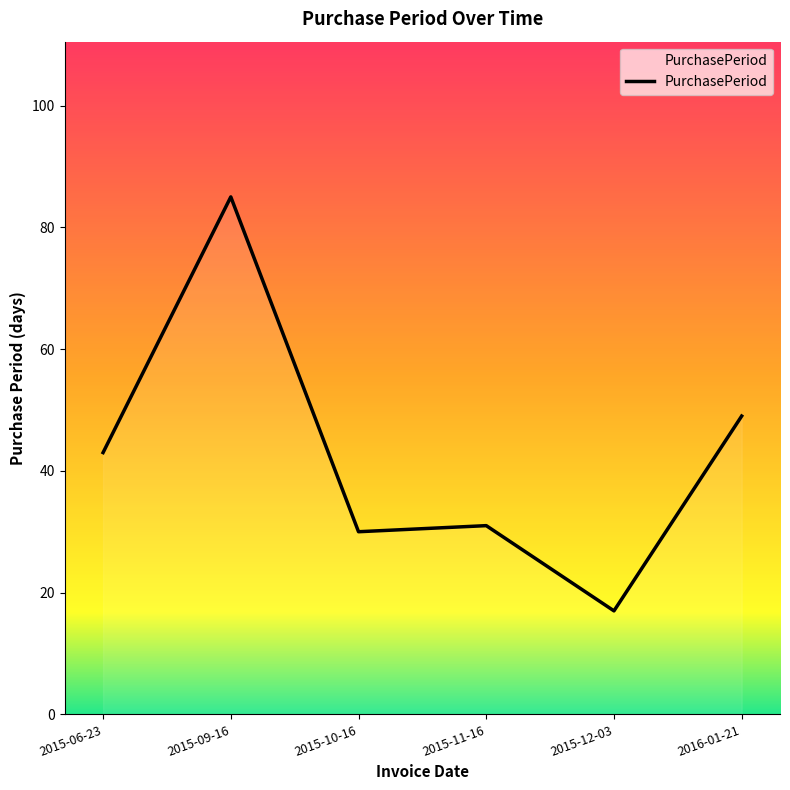

Reading left to right, what are all the values shown in this chart?

2015-06-23=43	2015-09-16=85	2015-10-16=30	2015-11-16=31	2015-12-03=17	2016-01-21=49